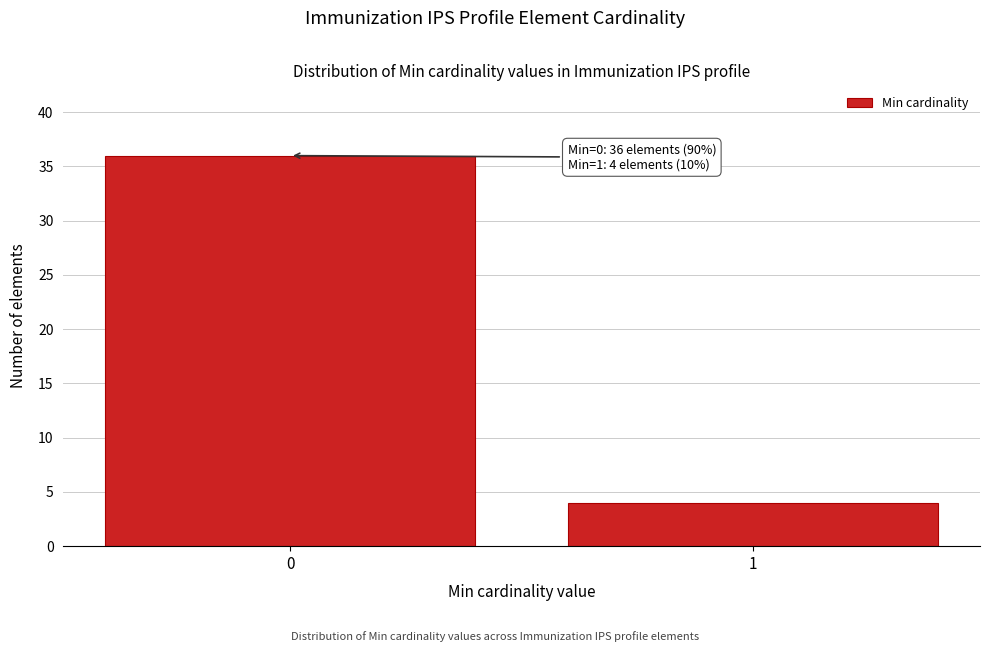

Reading left to right, list all the values displayed in this chart.

36	4